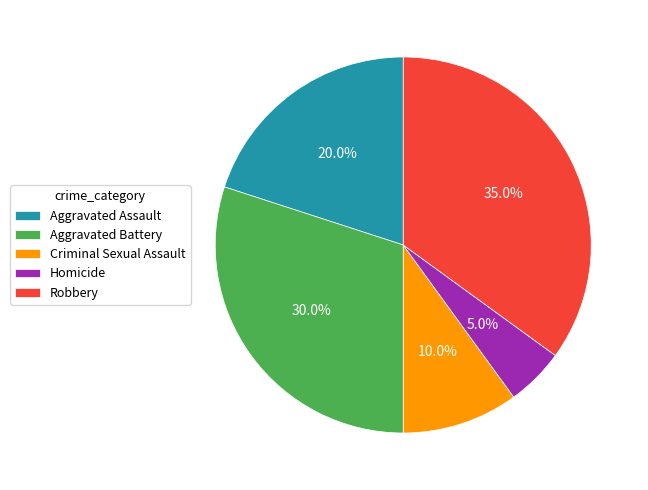

What is the largest slice in the pie chart?

Robbery